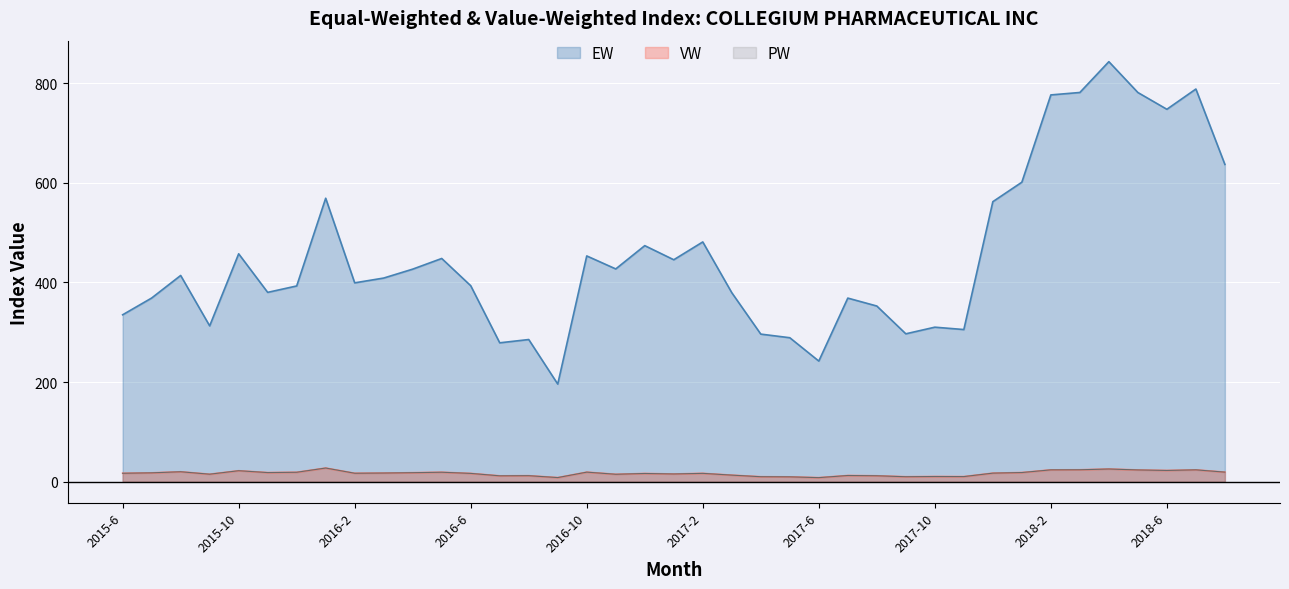

What is the total value across all series at 2016-4?

463.0